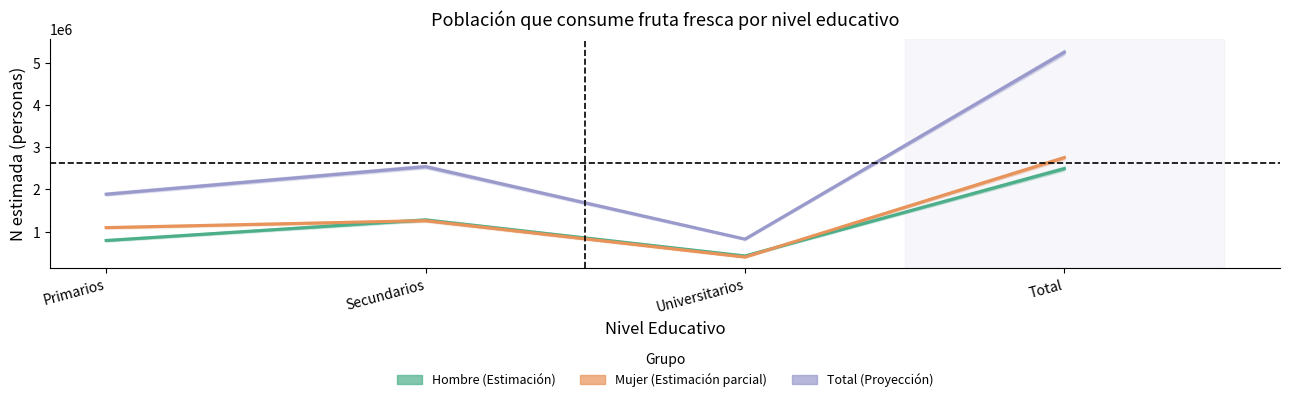

What is the highest value of the Total series?

5252388